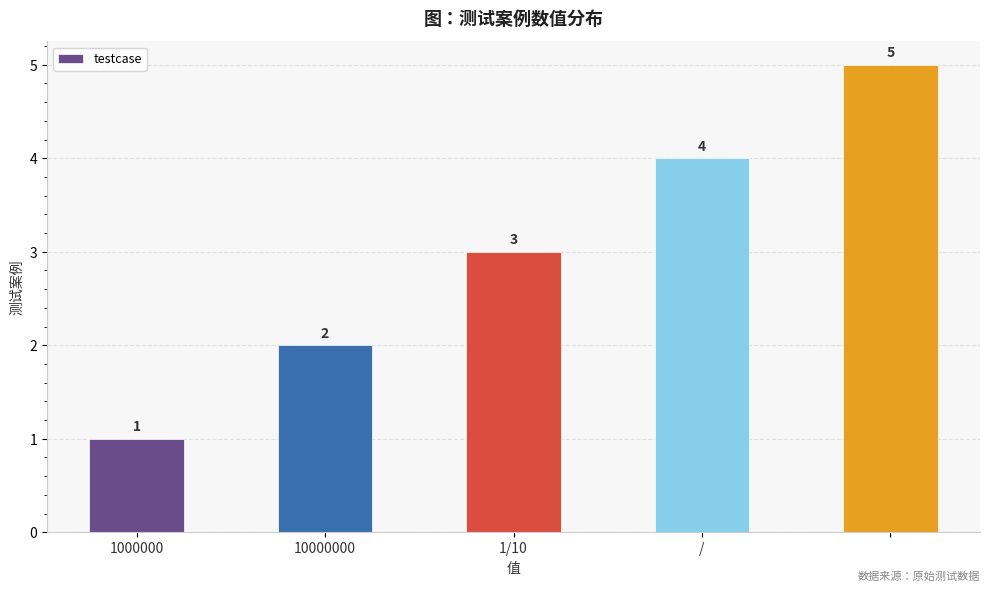

Count the values in the range 2 to 4.

3